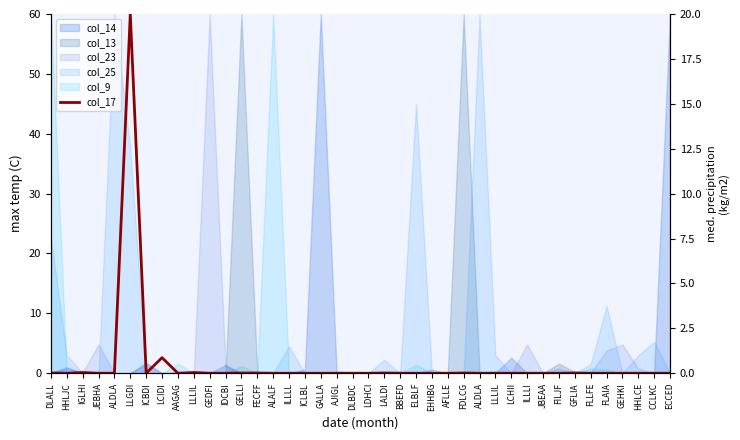

Is it true that the value at AAGAG is 0.0?

True